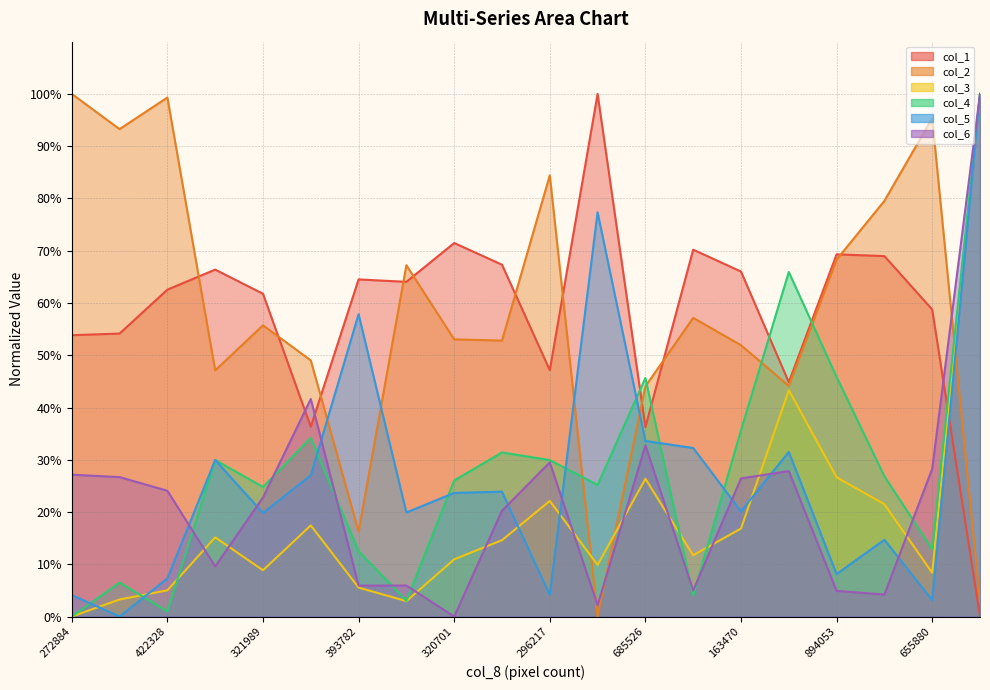

After their last crossing, which series has the higher values: col_2 or col_4?

col_4